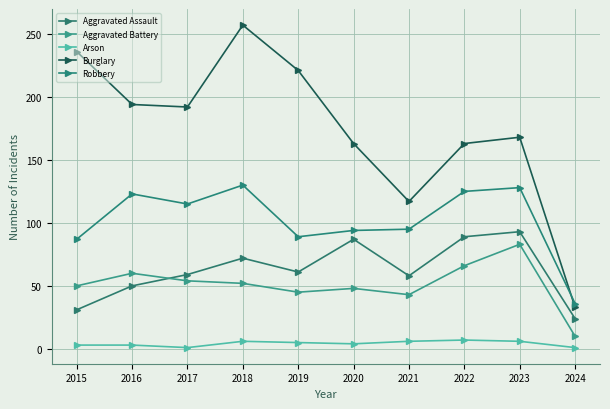

At which category does Robbery reach its first local valley?

2017